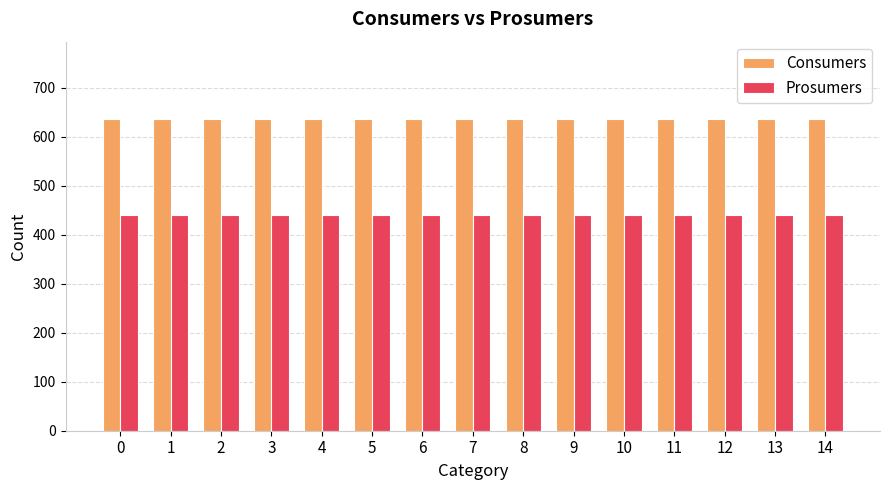

The value of Consumers at 14 is 1091. True or false?

False